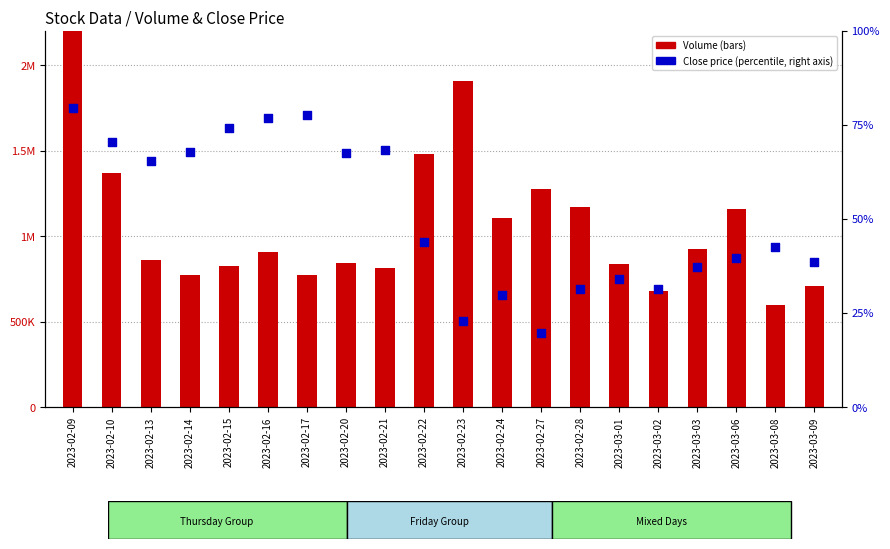

Which series contains the lowest Y value?

Close